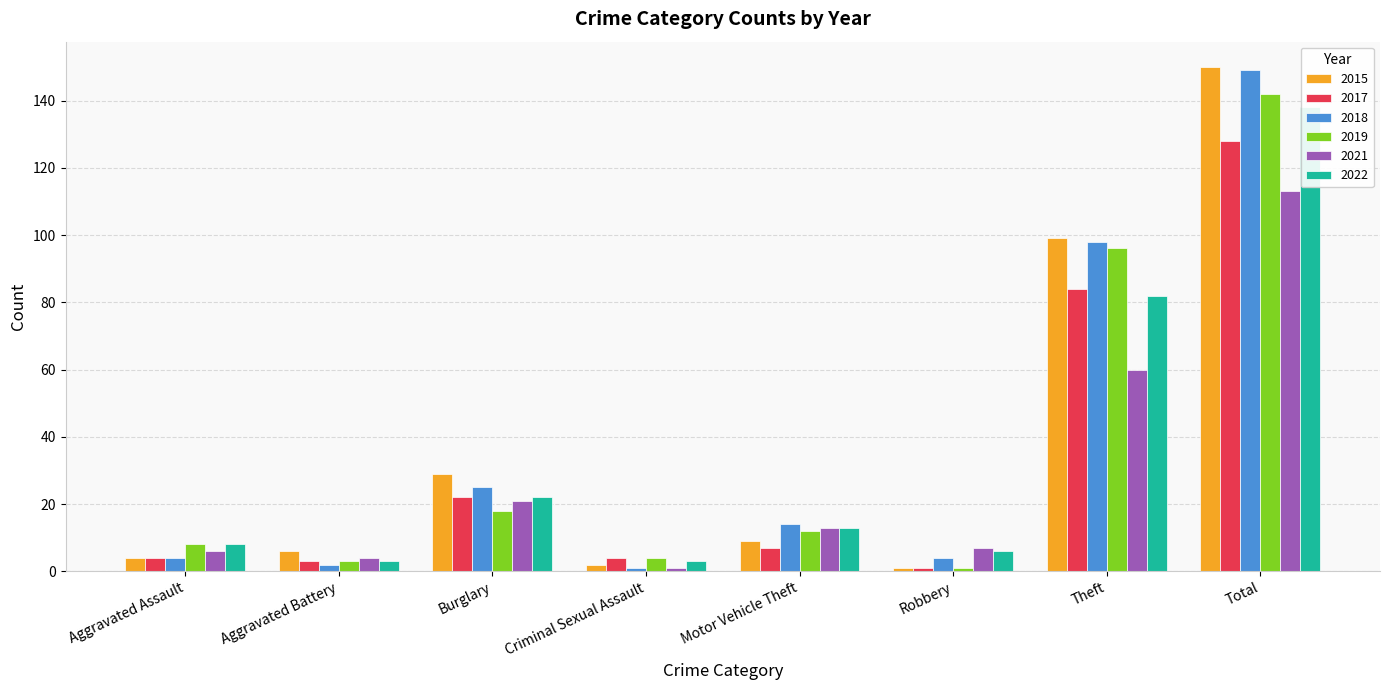

At which label does 2021 first exceed 13?

Burglary